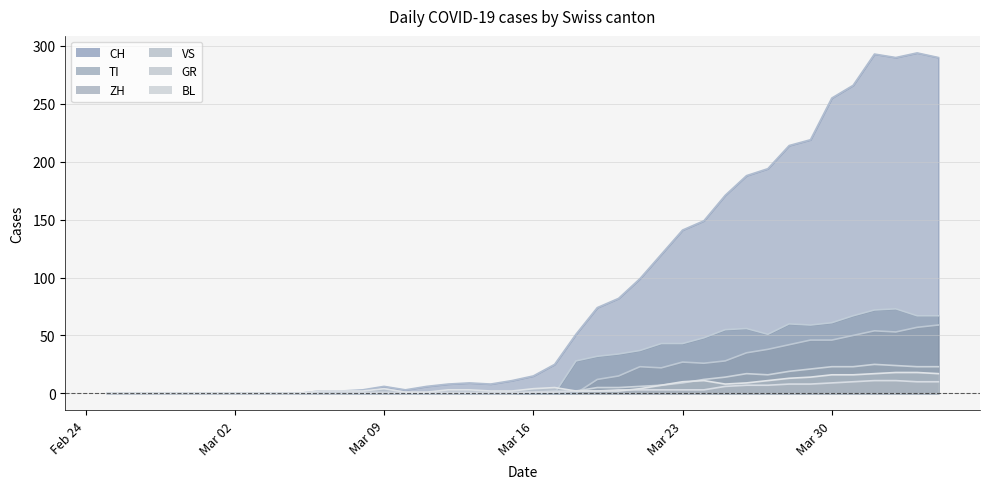

How many data points in VS are less than 1?

12